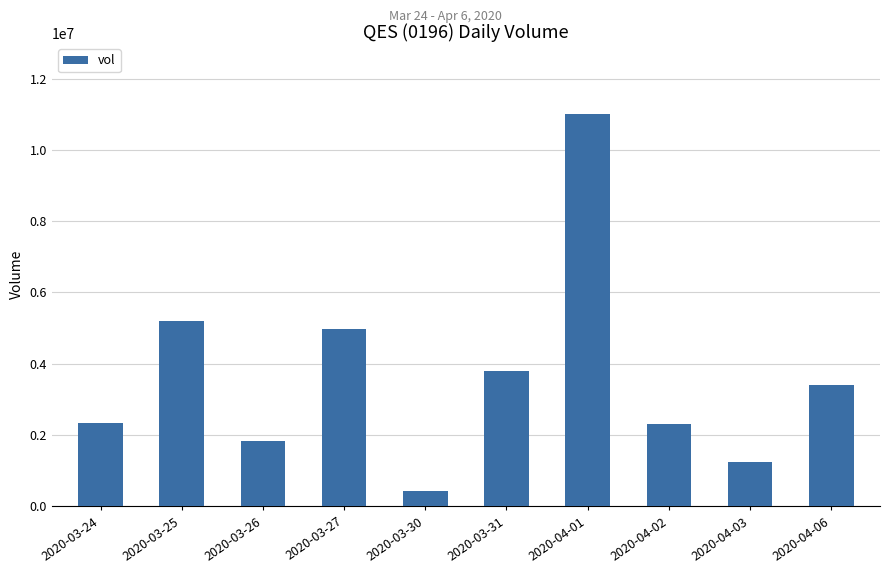

What is the sum of all values?

36520000